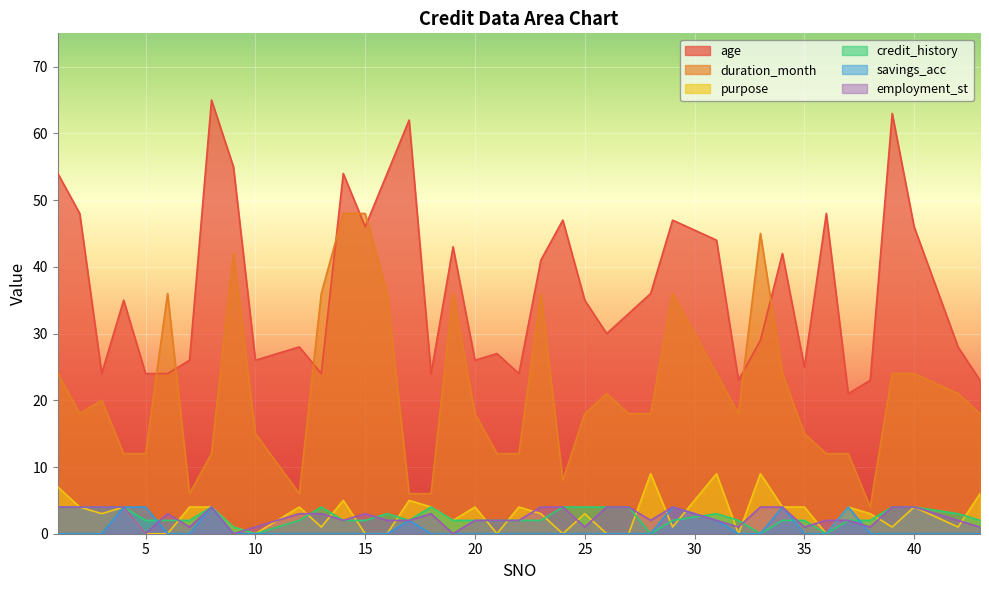

Where is the first local minimum for employment_st?

5